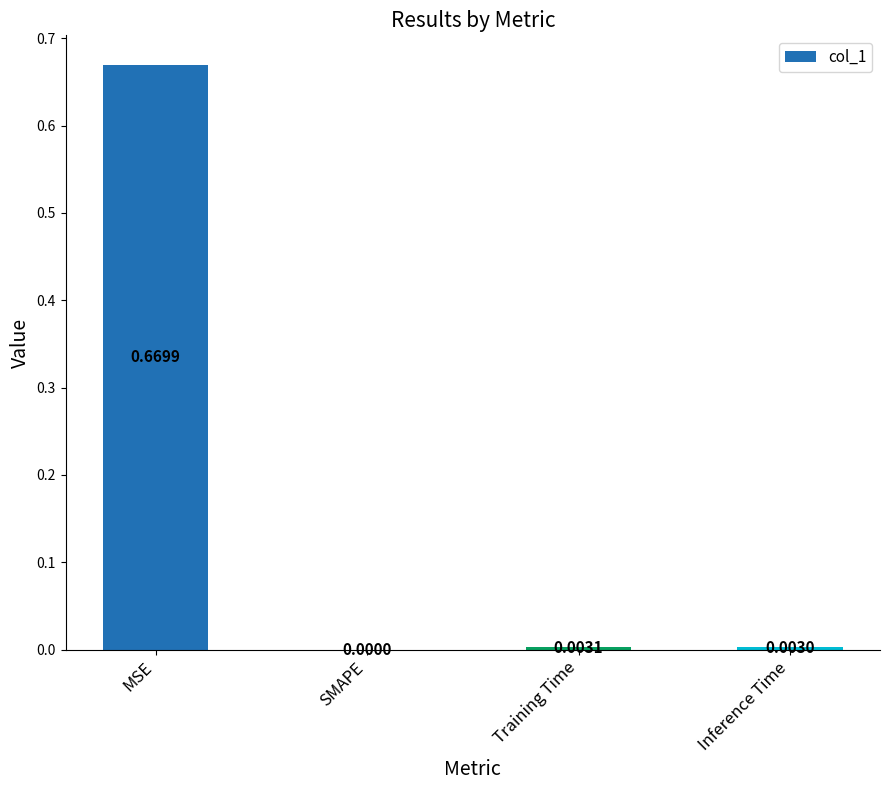

What is the change in value from MSE to Training Time?

-0.7